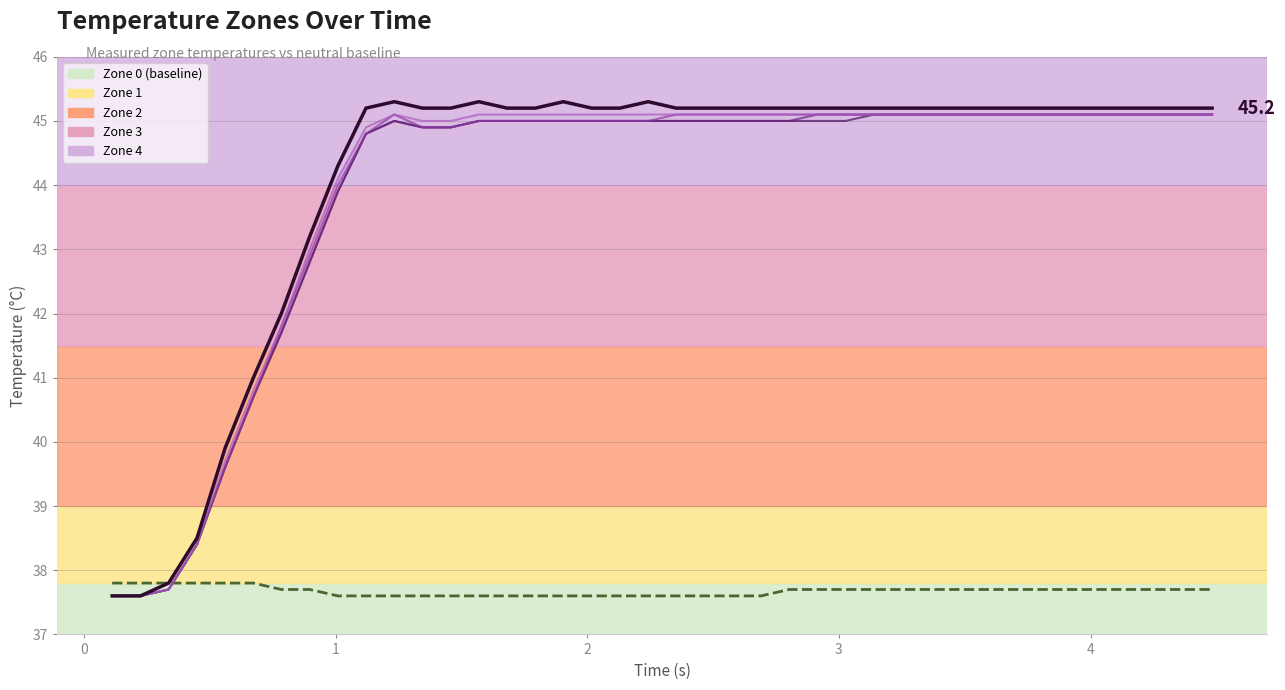

What is the smallest value displayed?

37.6